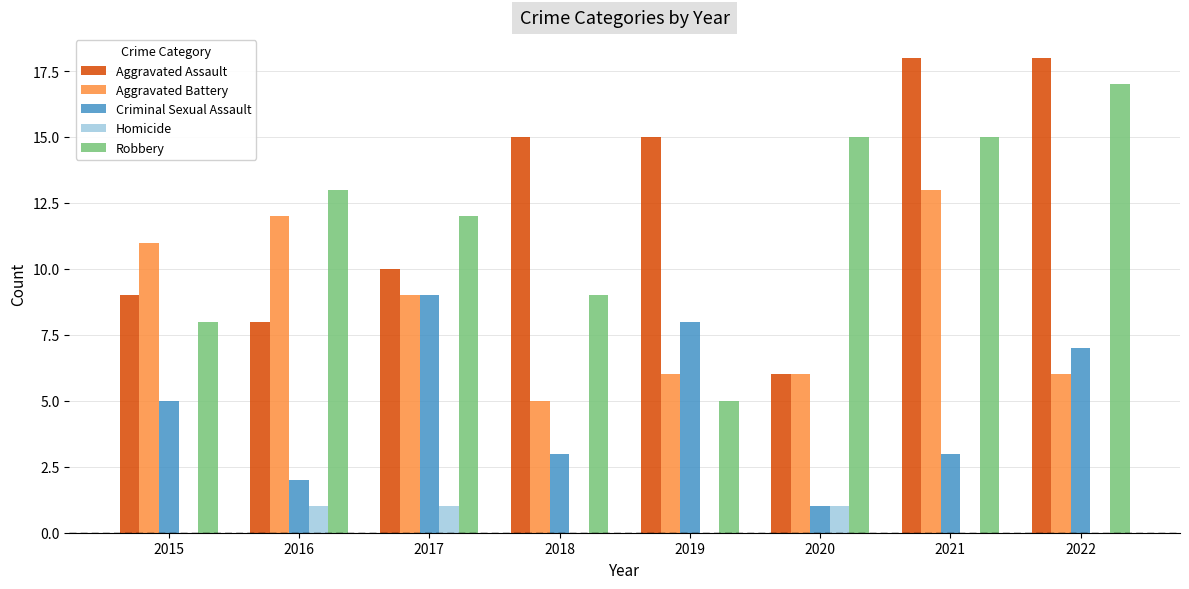

Count the number of data series in this chart.

5